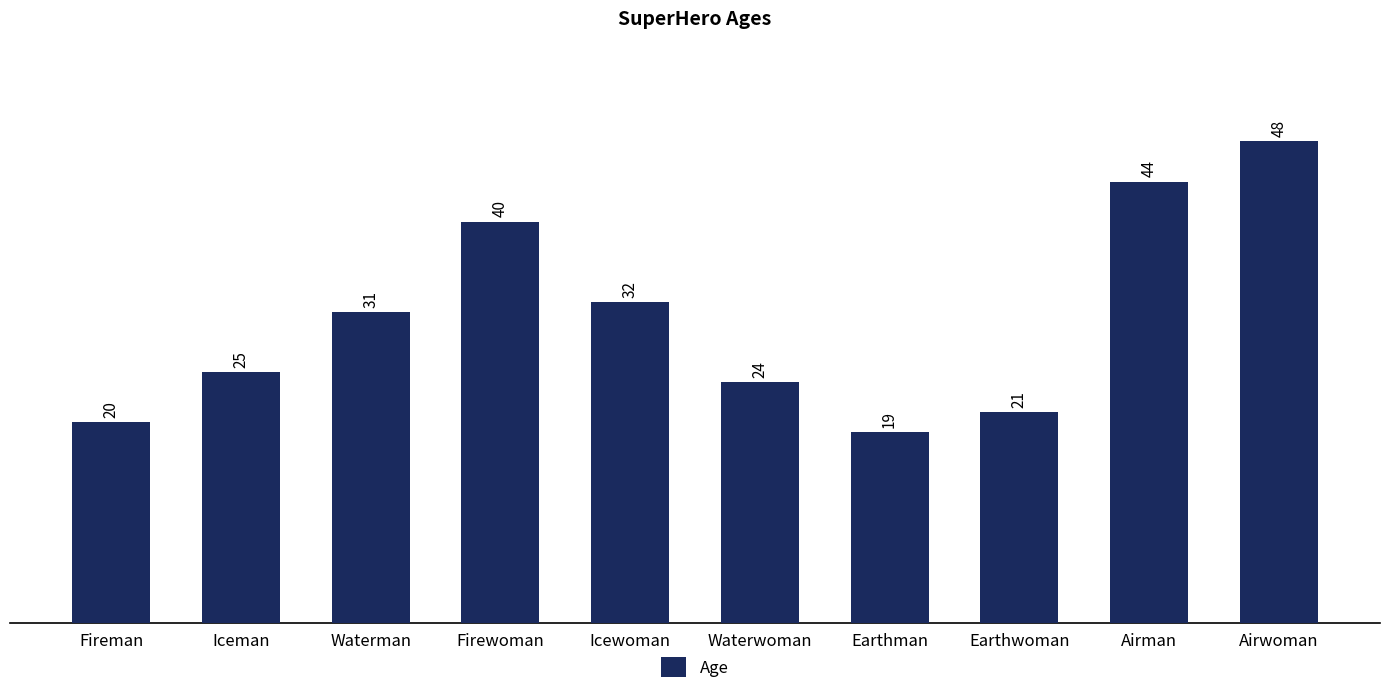

Approximately how many times larger is the value at Earthman compared to Earthwoman?

0.9